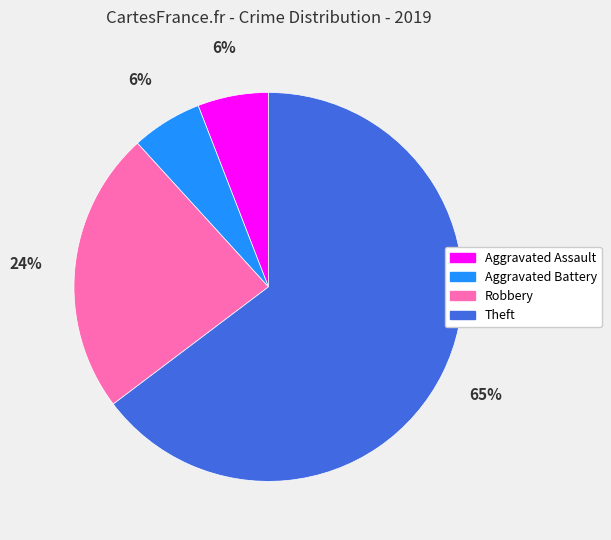

Is the sum of Aggravated Battery and Robbery greater than half?

No